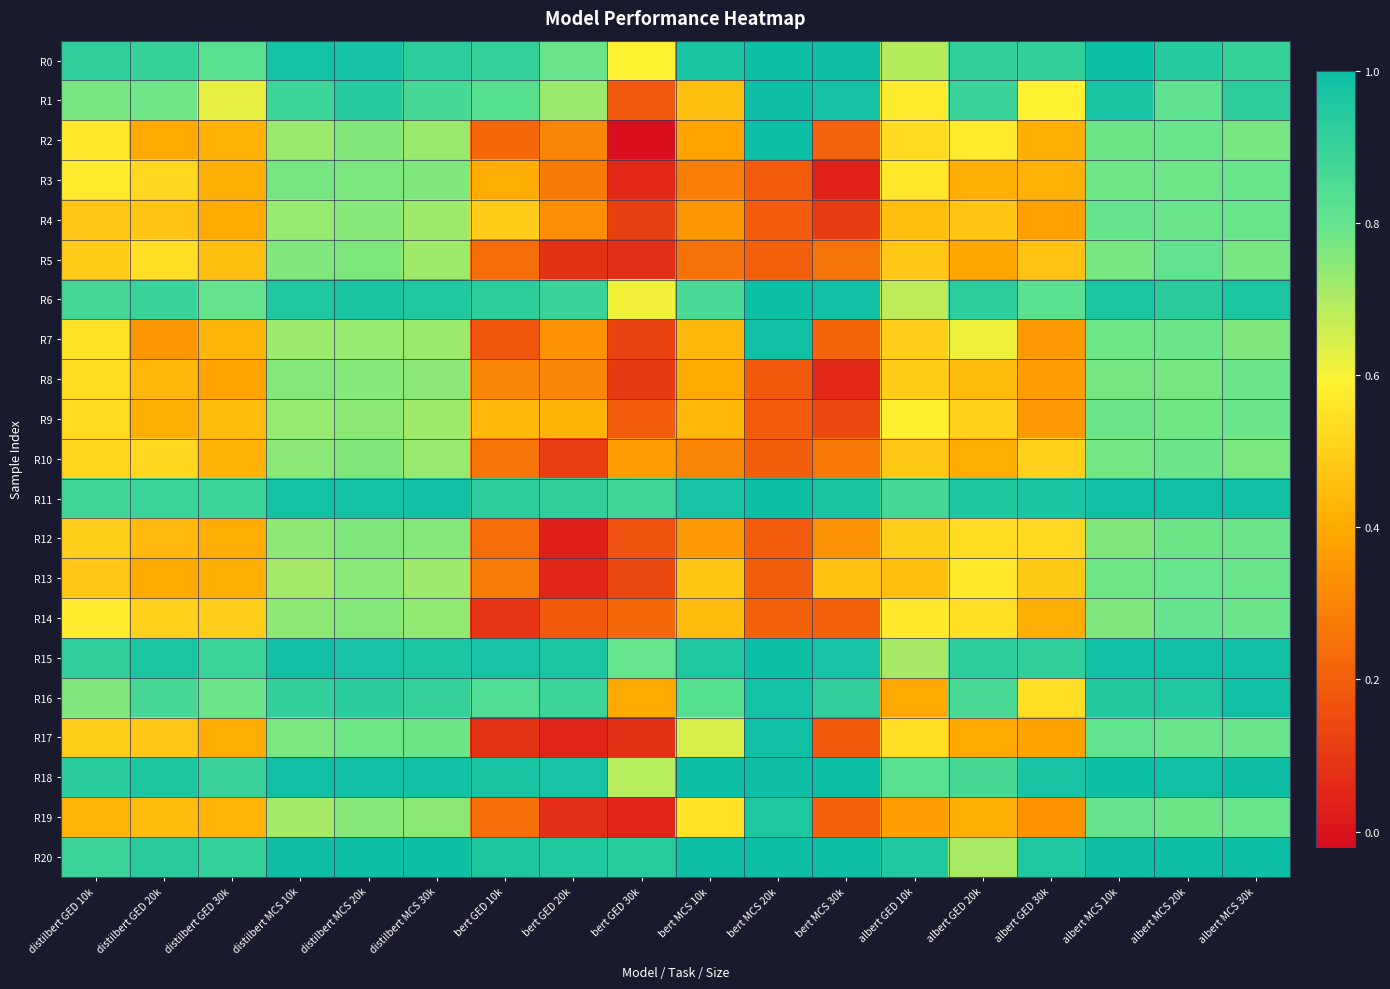

Which series changed the most between bert GED 20k and bert GED 30k?

R1